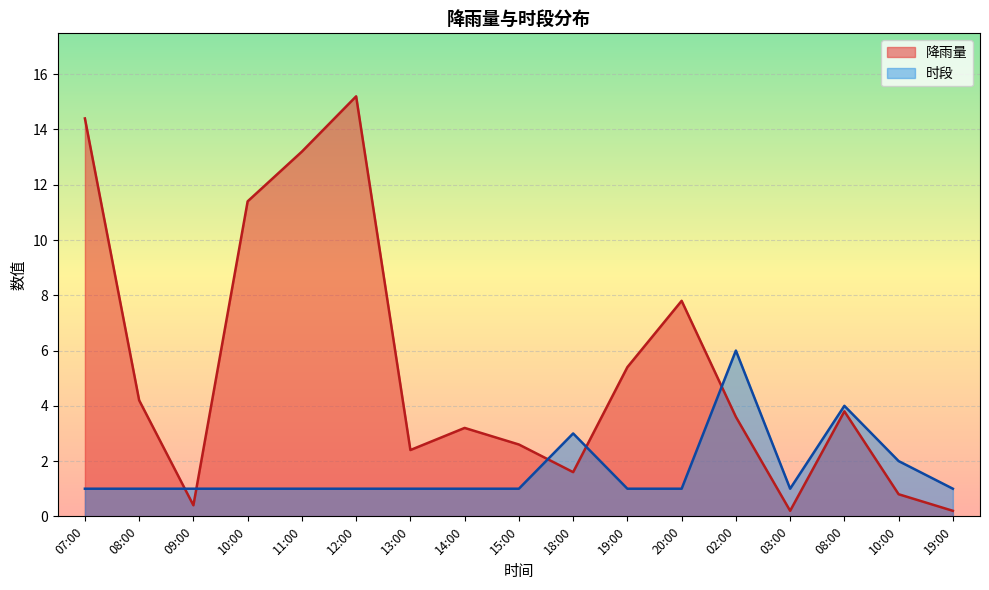

List the series in order of their overall mean, lowest first.

时段, 降雨量